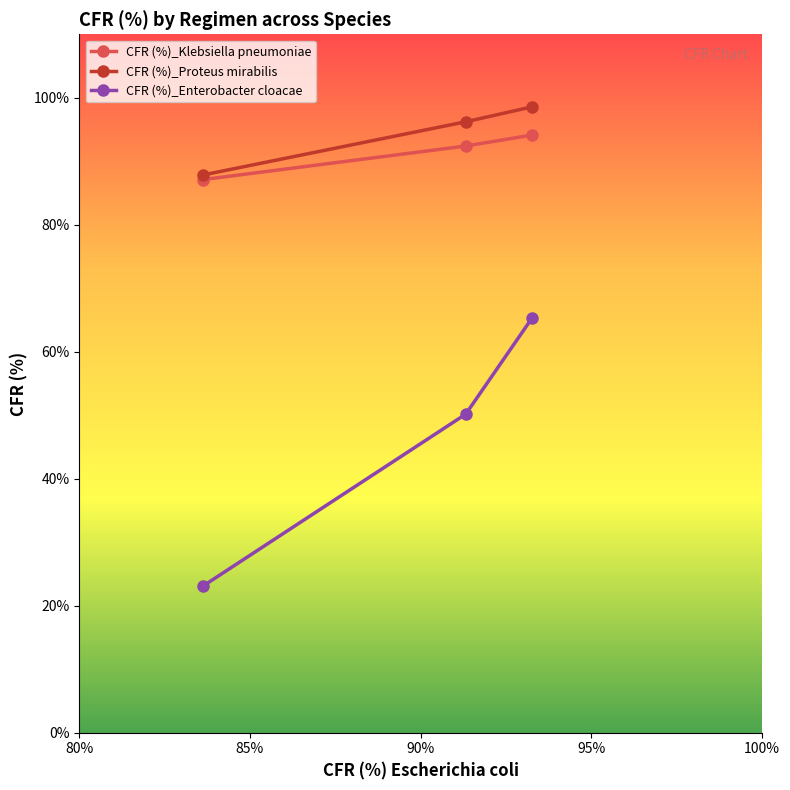

What is the highest value of the CFR (%)_Enterobacter cloacae series?

65.3